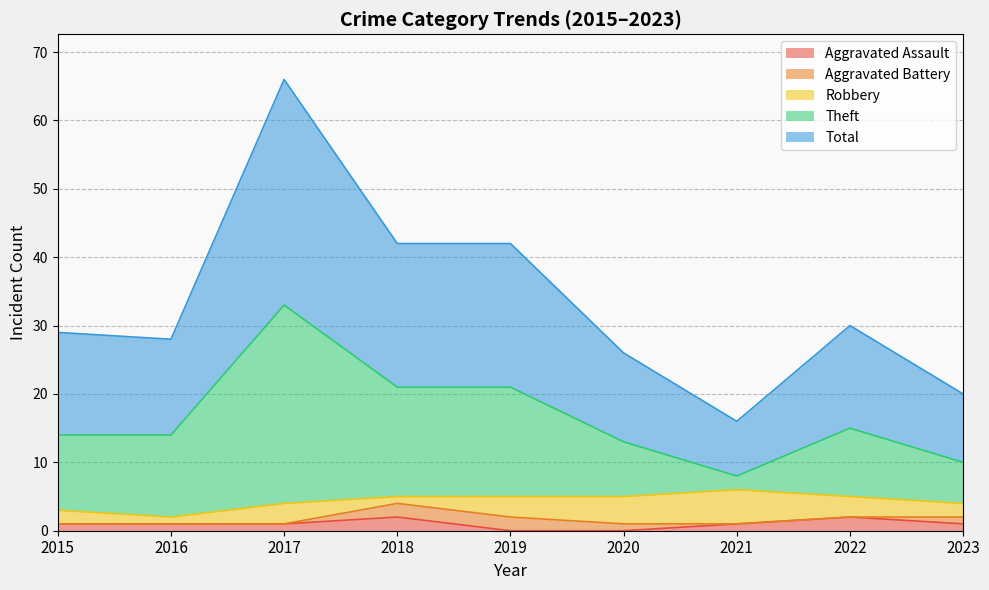

What are all the series names shown in the legend?

Aggravated Assault, Aggravated Battery, Robbery, Theft, Total